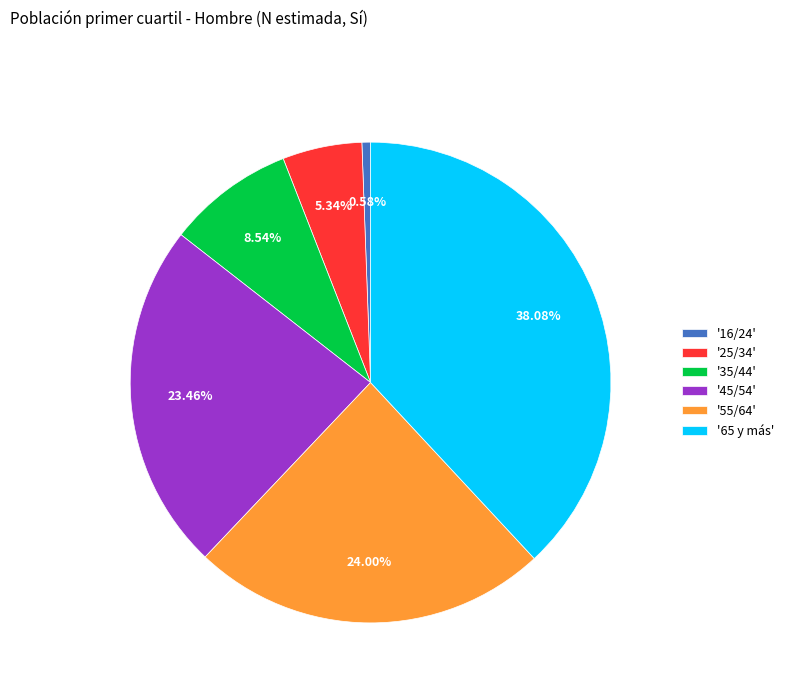

Is '65 y más' the majority of the pie?

No